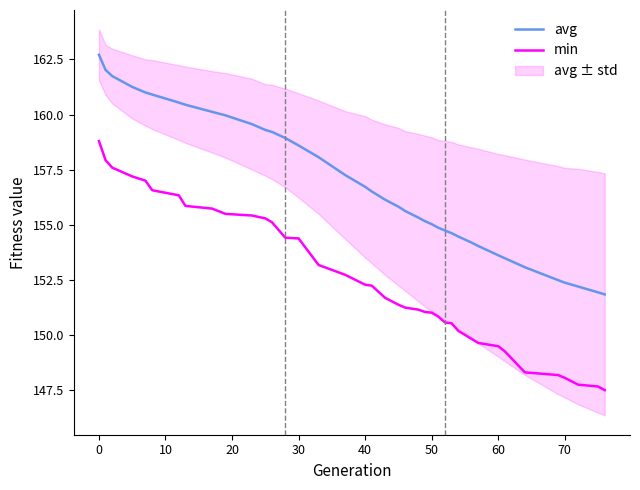

Rank the series by their average value, from lowest to highest.

min, avg